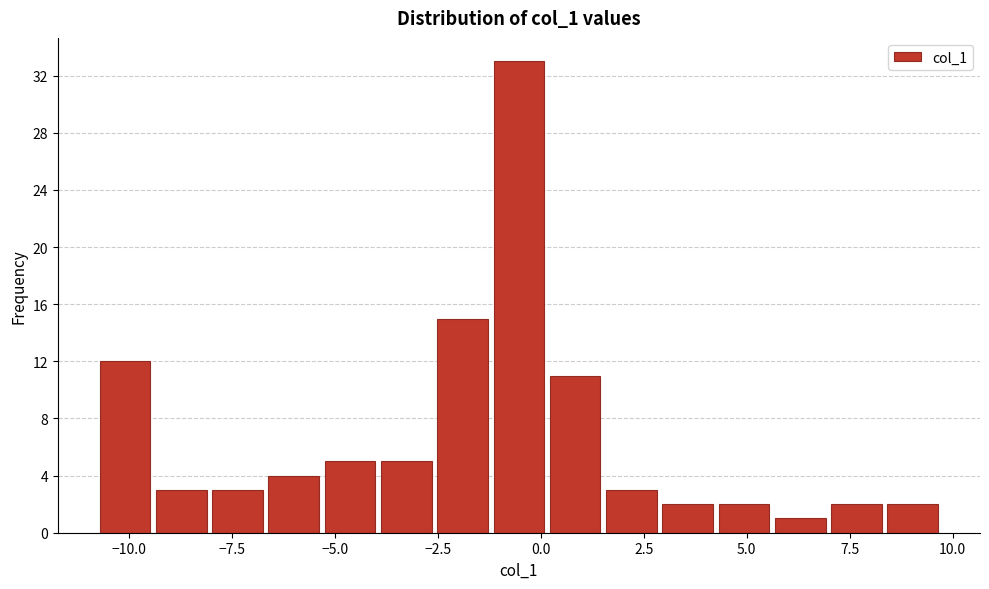

Around what value on the x-axis is the tallest bar? Give the approximate position of its centre, as read against the axis.

-0.5